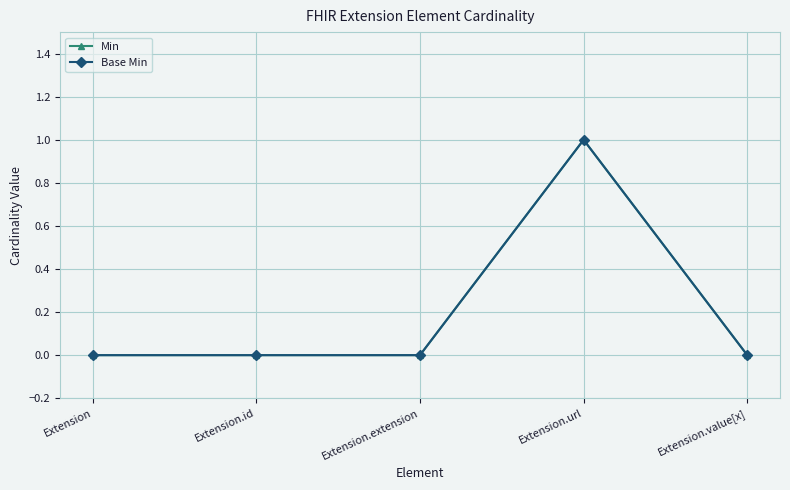

At which label does Base Min reach its peak?

Extension.url